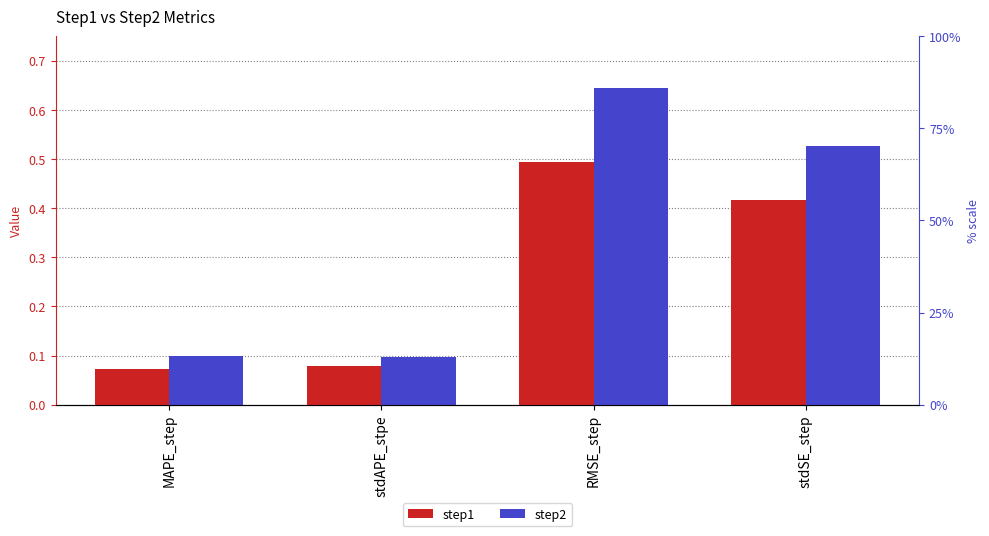

Which series has the widest spread of values?

step2